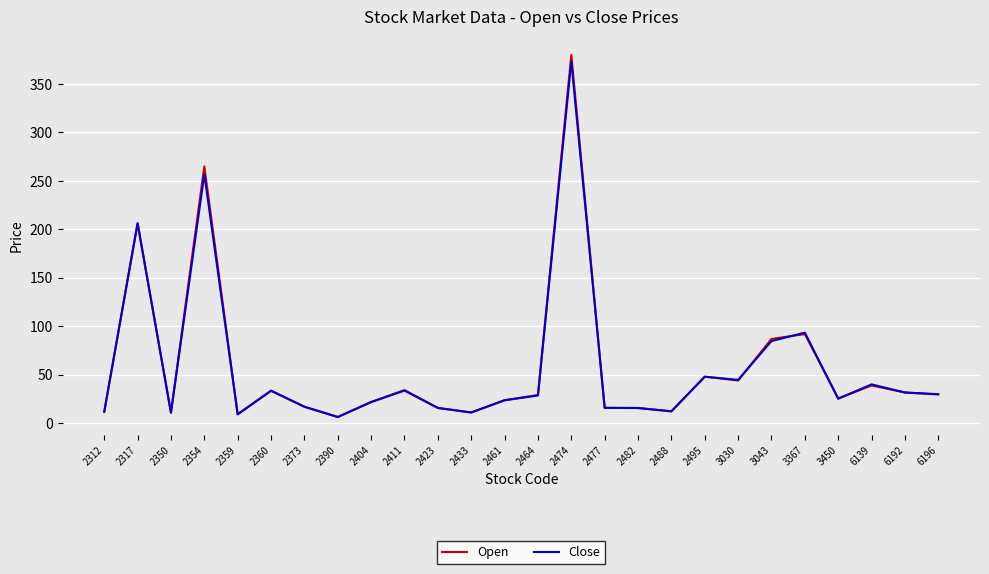

Where is Open nearest to the value 193?

2317